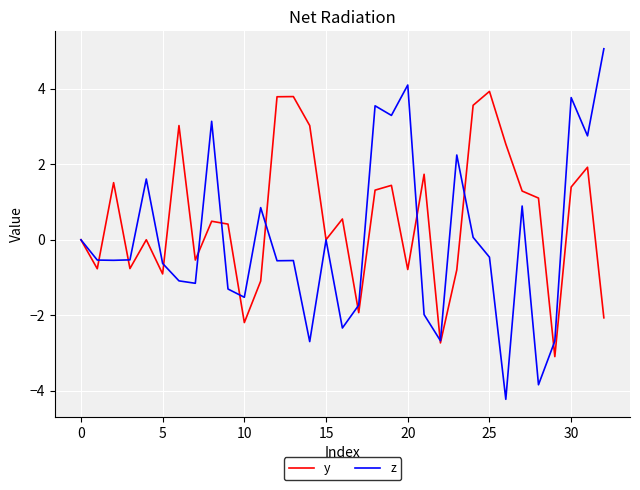

Which series has the largest total across all categories?

y